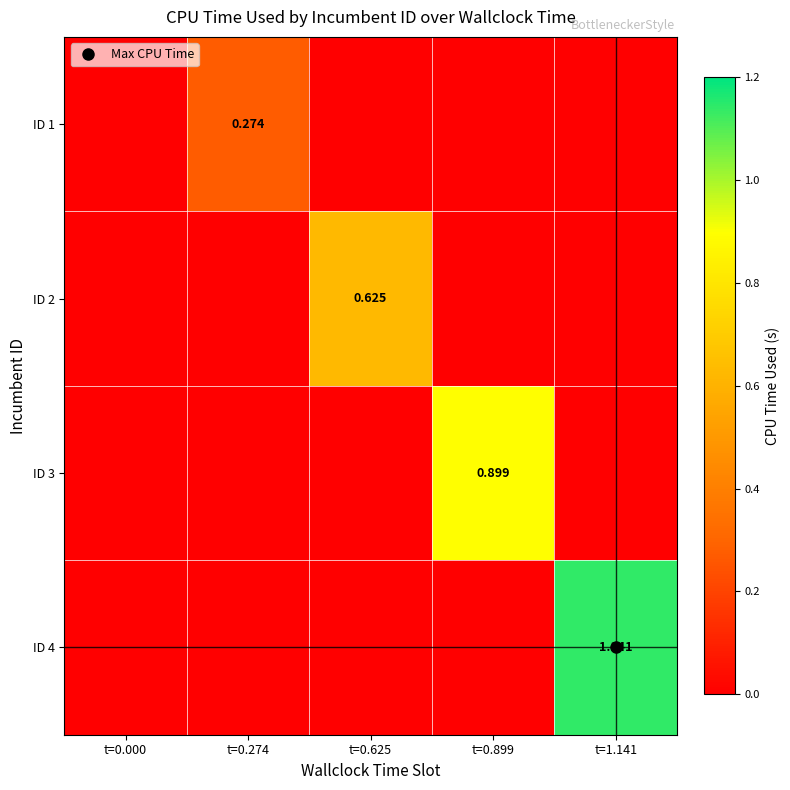

What is the average value of the ID 3 series?

0.2